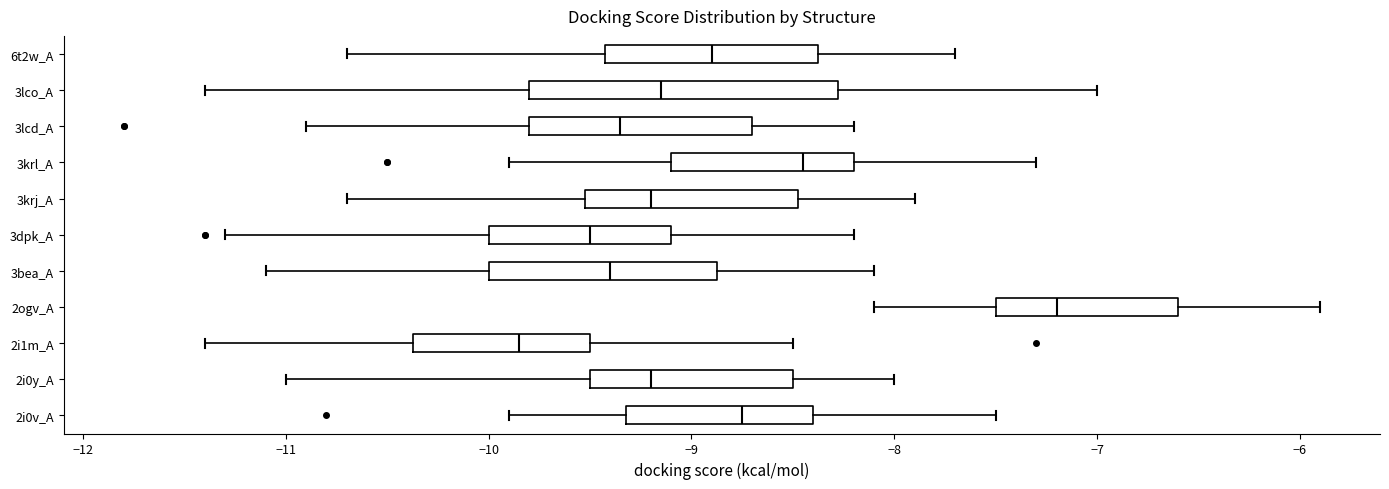

Reading bottom to top, transcribe this box plot: for each box, give where its median line is, the range the box spans, and where its two whiskers end, as read against the x-axis. The values are not printed on the chart, so give them approximately, as read against the axis.

2i0v_A: median -8.7, box -9.3 to -8.4, whiskers -9.9 to -7.5
2i0y_A: median -9.2, box -9.5 to -8.5, whiskers -11.0 to -8.0
2i1m_A: median -9.8, box -10.4 to -9.5, whiskers -11.4 to -8.5
2ogv_A: median -7.2, box -7.5 to -6.6, whiskers -8.1 to -5.9
3bea_A: median -9.4, box -10.0 to -8.9, whiskers -11.1 to -8.1
3dpk_A: median -9.5, box -10.0 to -9.1, whiskers -11.3 to -8.2
3krj_A: median -9.2, box -9.5 to -8.5, whiskers -10.7 to -7.9
3krl_A: median -8.4, box -9.1 to -8.2, whiskers -9.9 to -7.3
3lcd_A: median -9.3, box -9.8 to -8.7, whiskers -10.9 to -8.2
3lco_A: median -9.1, box -9.8 to -8.3, whiskers -11.4 to -7.0
6t2w_A: median -8.9, box -9.4 to -8.4, whiskers -10.7 to -7.7